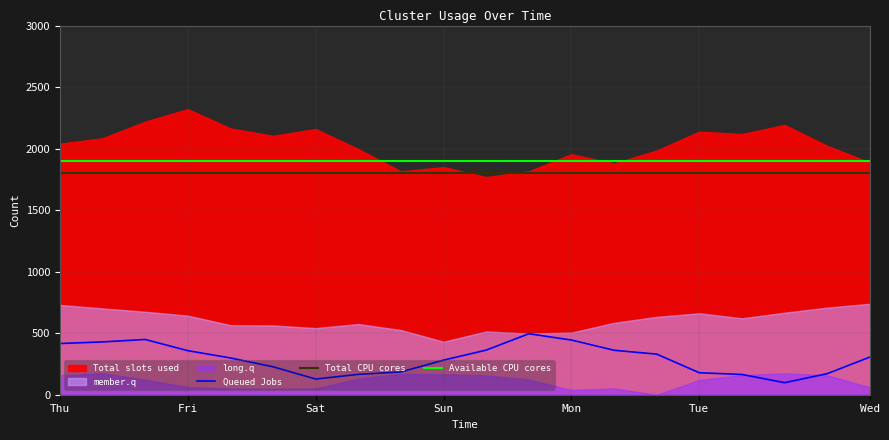

True or false: Total CPU cores and Queued Jobs intersect in this chart.

False